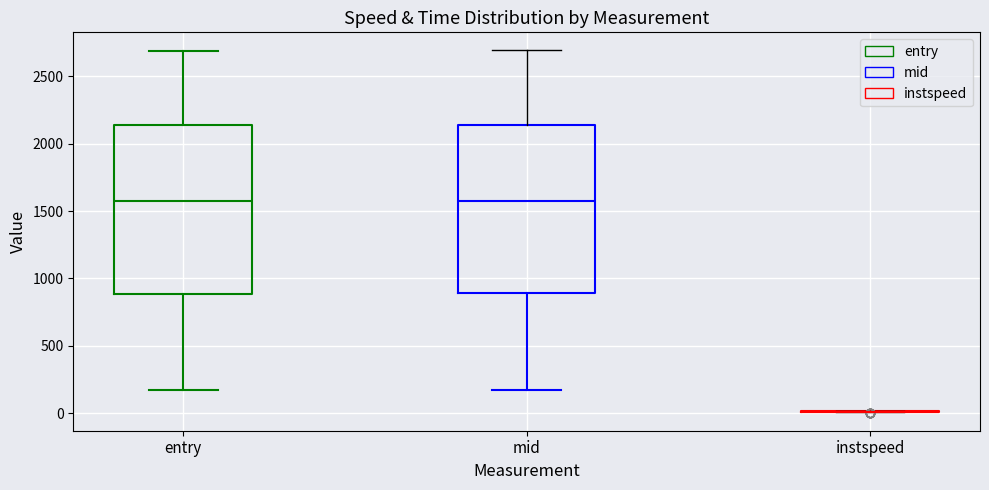

Where does the upper whisker of the box for mid end on the y-axis? The values are not printed on the chart, so give them approximately, as read against the axis.

2700